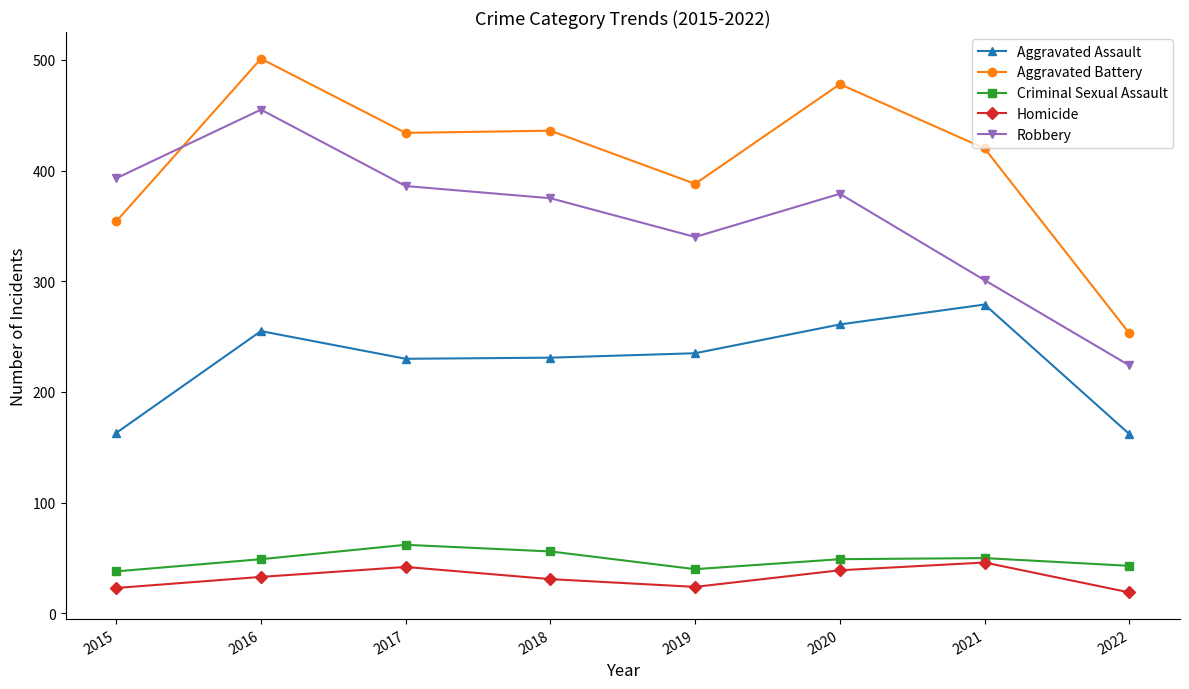

At 2018, list the series in order from largest to smallest.

Aggravated Battery, Robbery, Aggravated Assault, Criminal Sexual Assault, Homicide